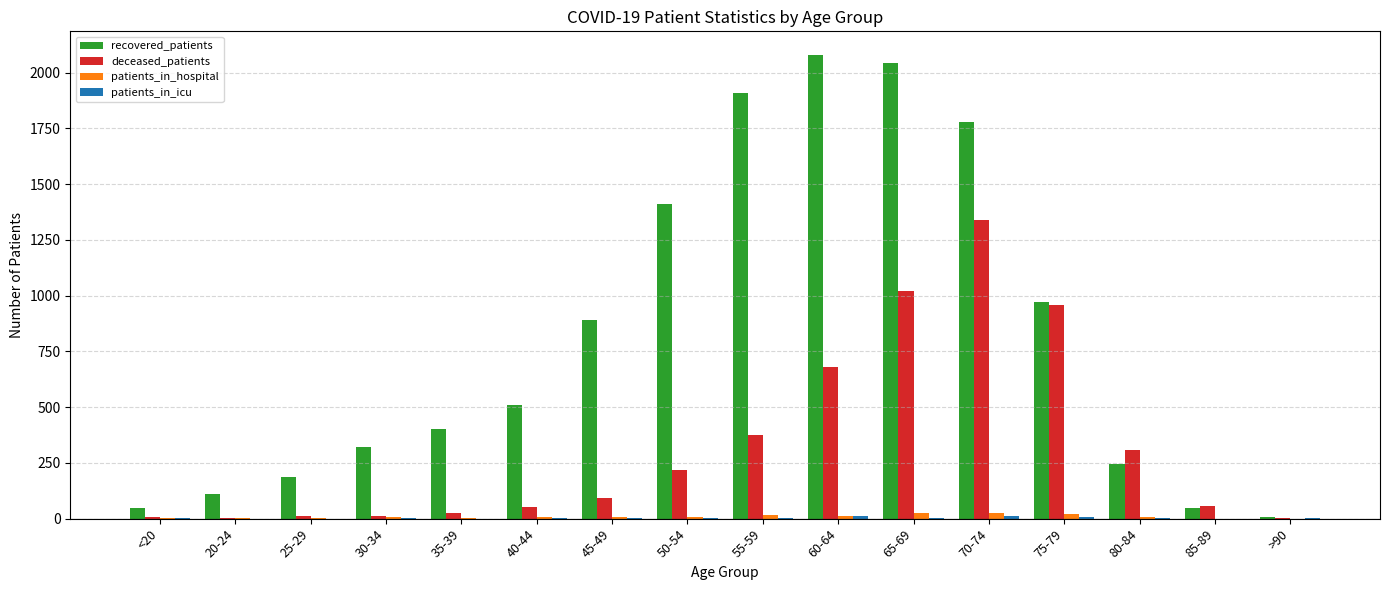

What is the maximum value for recovered_patients?

2081